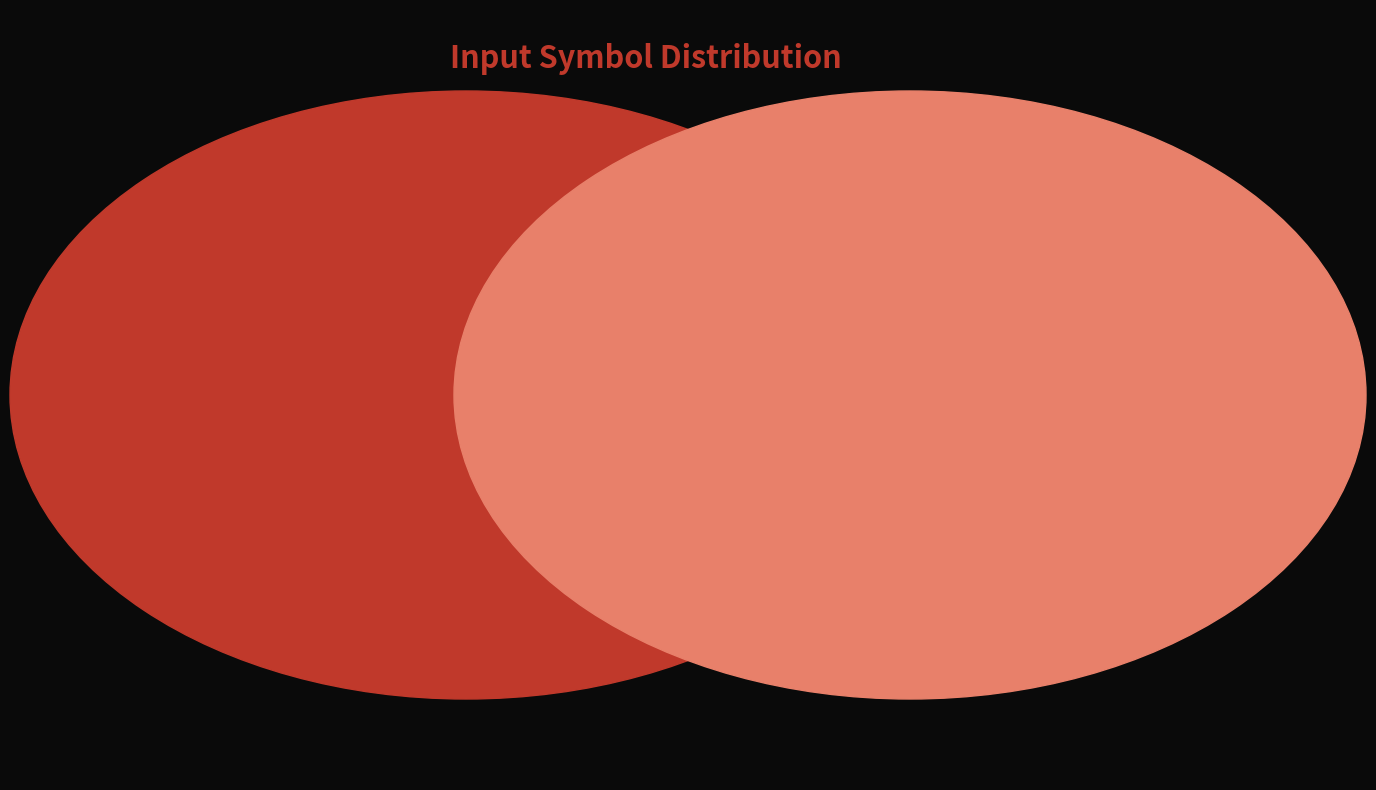

How many segments does this pie chart have?

2